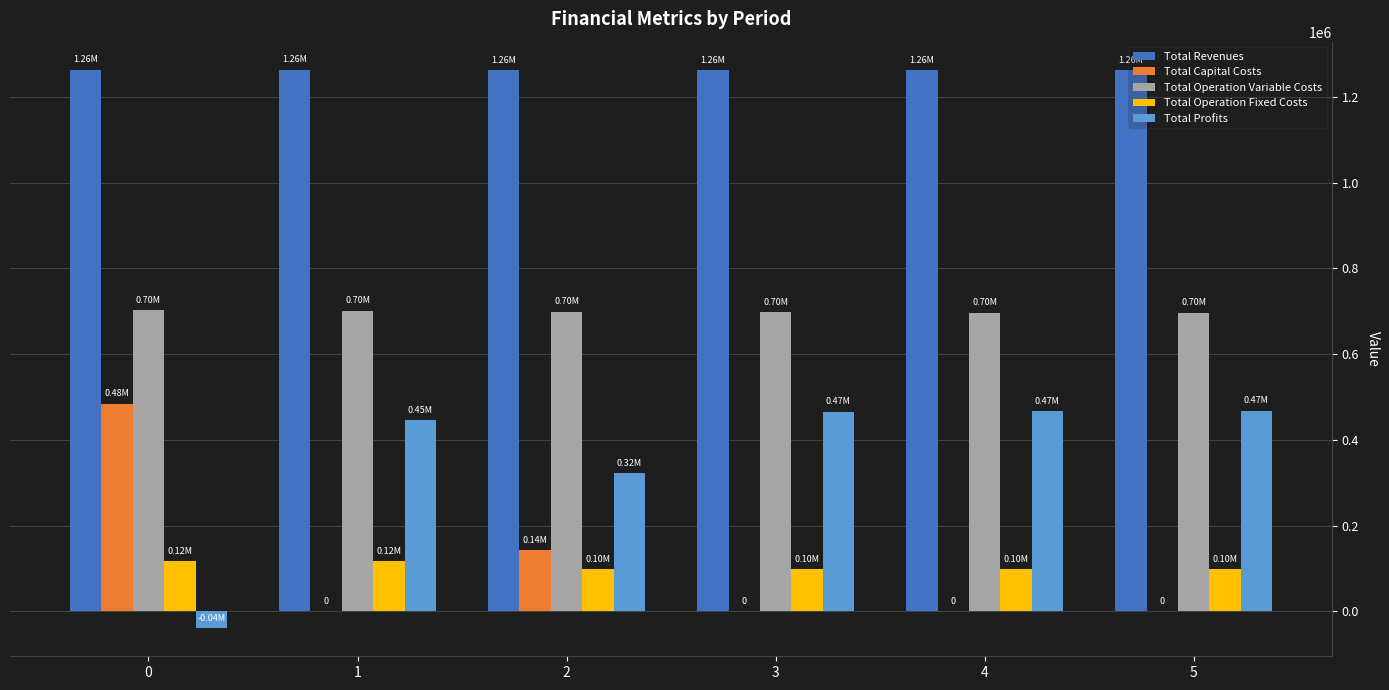

What is the sum of all Total Operation Fixed Costs values?

628347.5